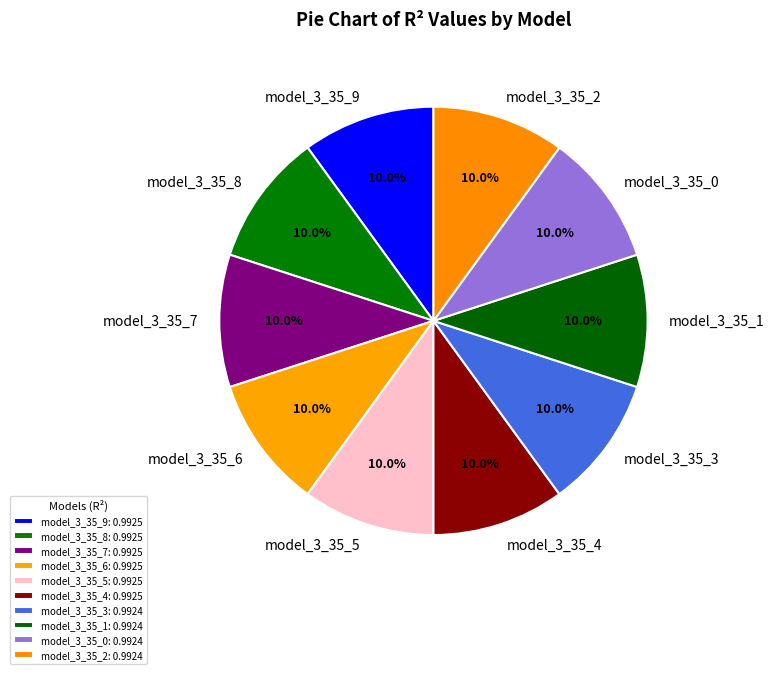

To the nearest percent, what portion does model_3_35_3 represent?

10%